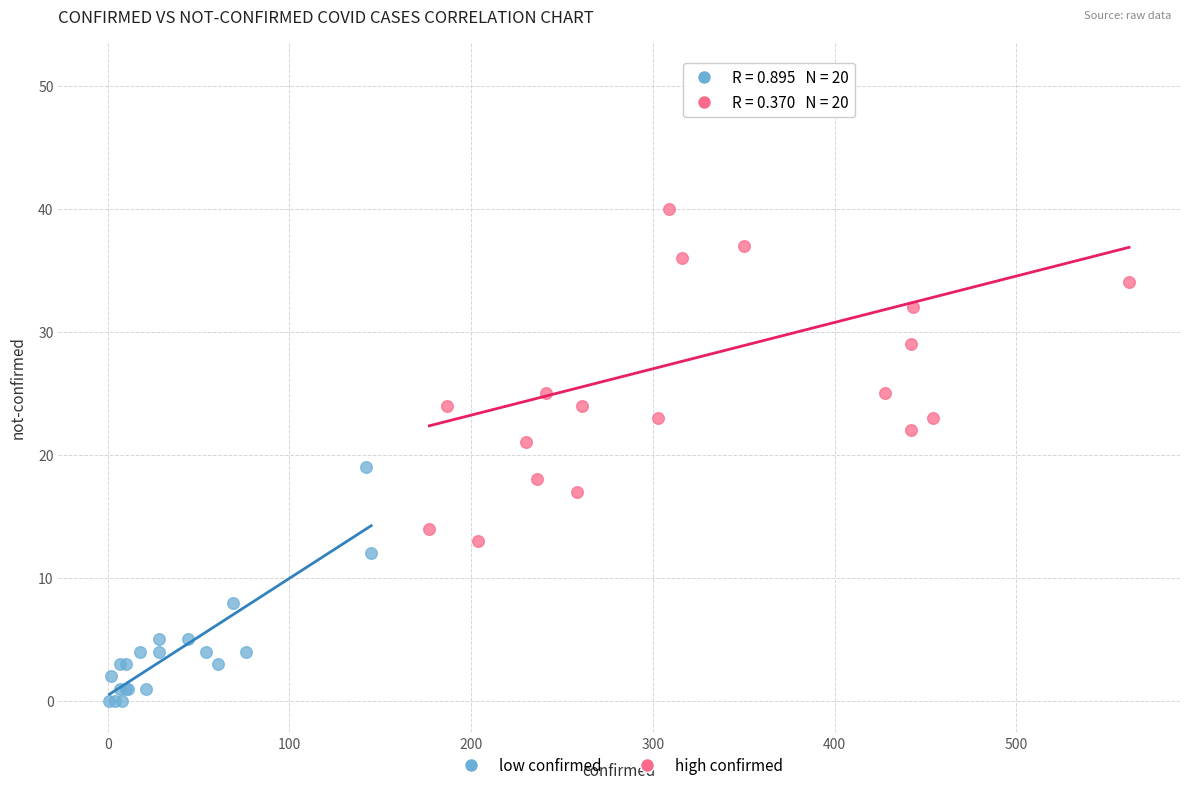

Which series reaches the minimum Y coordinate?

low confirmed